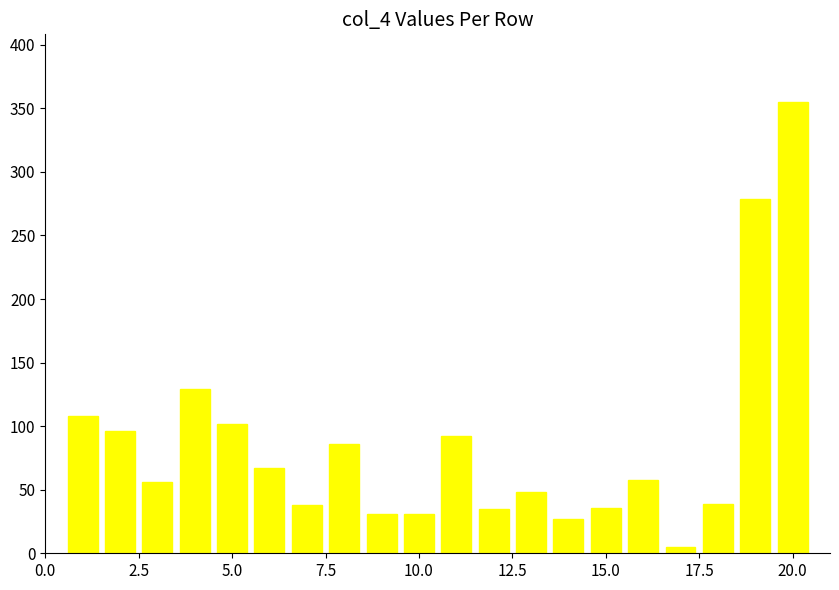

What is the maximum value shown in the chart?

355